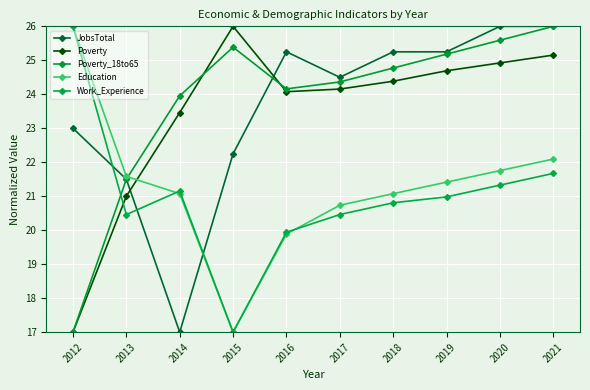

Reading right to left, list all the values displayed in this chart.

JobsTotal: 26.0	26.0	25.2	25.2	24.5	25.2	22.2	17.0	21.5	23.0
Poverty: 25.2	24.9	24.7	24.4	24.2	24.1	26.0	23.5	21.0	17.0
Poverty_18to65: 26.0	25.6	25.2	24.8	24.4	24.2	25.4	24.0	21.5	17.0
Education: 22.1	21.8	21.4	21.1	20.7	19.9	17.0	21.1	21.6	26.0
Work_Experience: 21.7	21.3	21.0	20.8	20.5	19.9	17.0	21.2	20.5	26.0